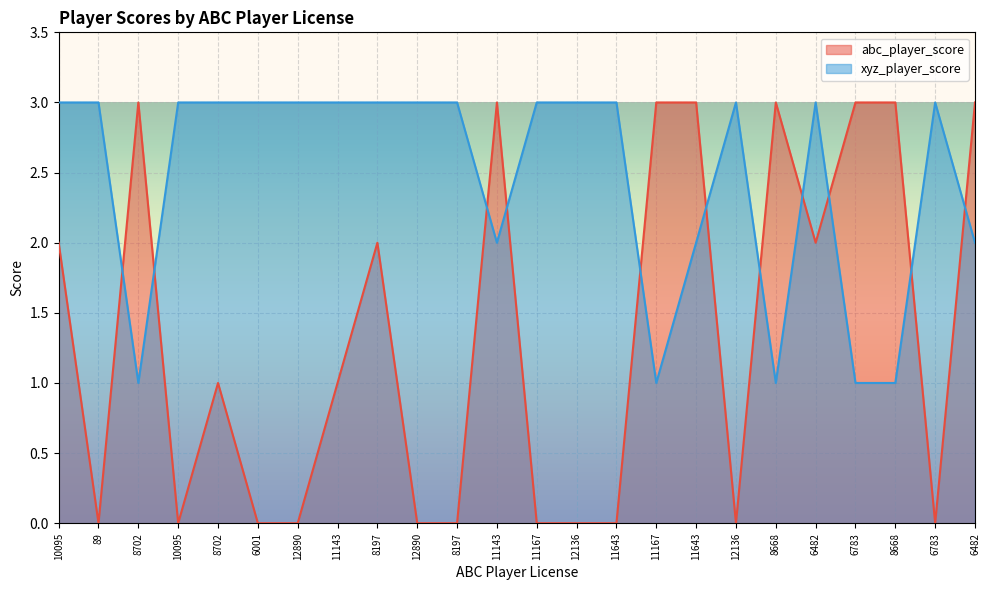

What is the average value of the xyz_player_score series?

2